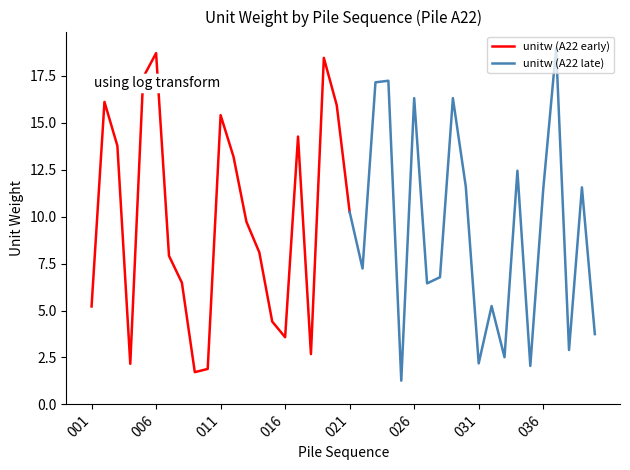

At which label is the value closest to 10?

021